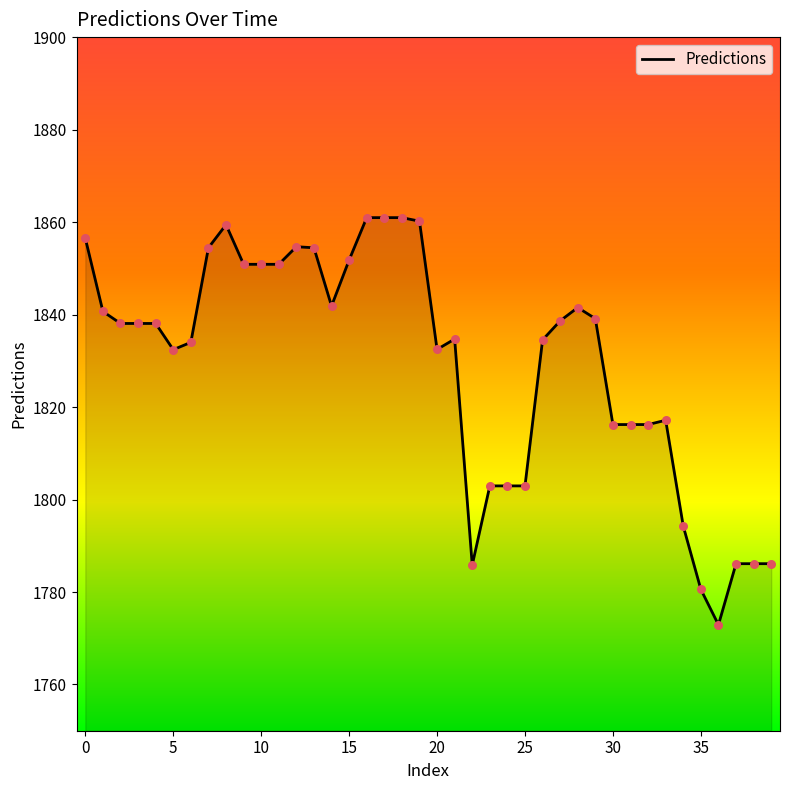

What is the maximum value shown in the chart?

1861.0